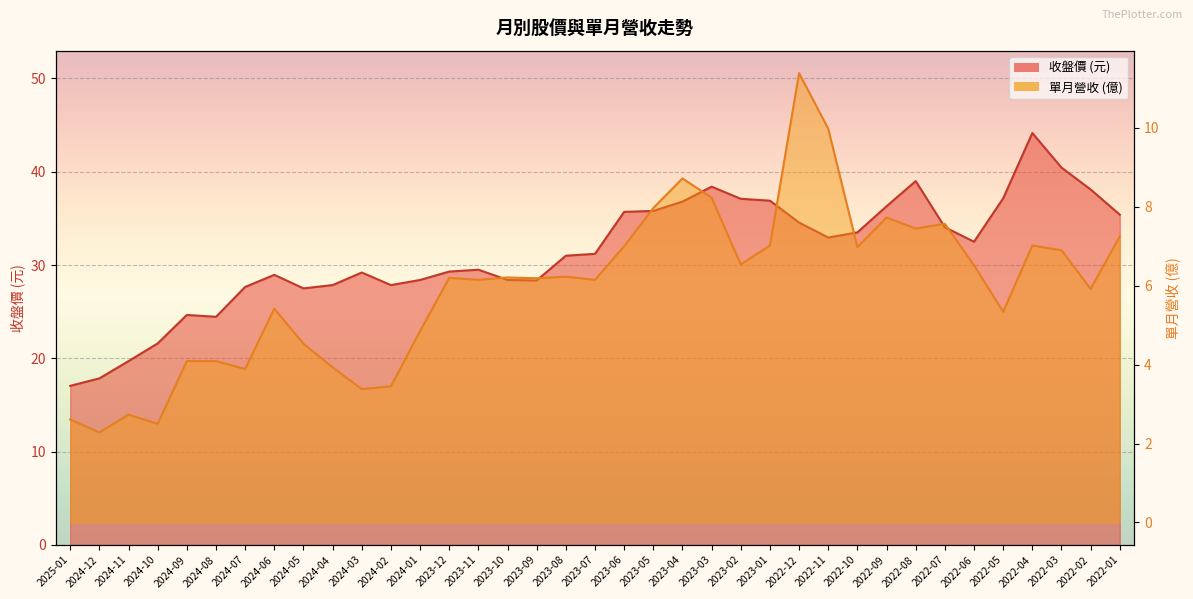

True or false: 收盤價 has a value of 17.9 at 2024-12.

True